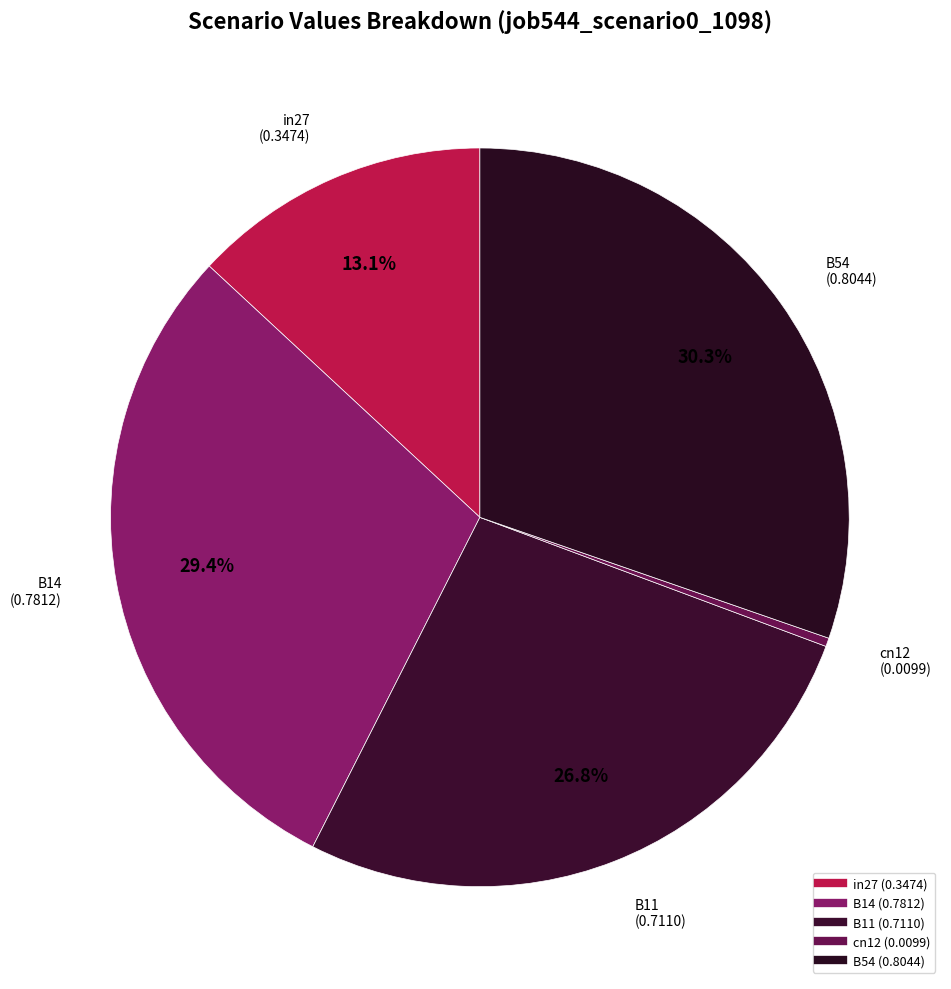

What portion of the pie excludes in27?

86.9%